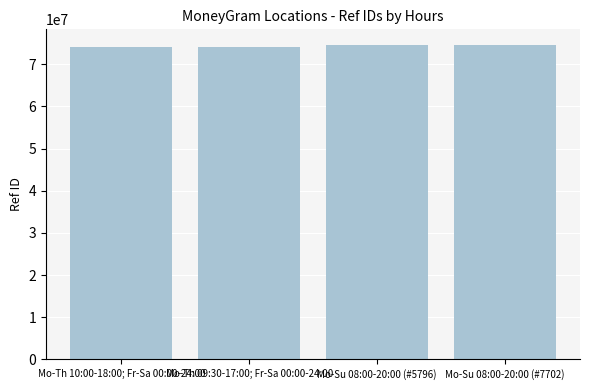

What is the value of the 2nd bar from the left?

74129292